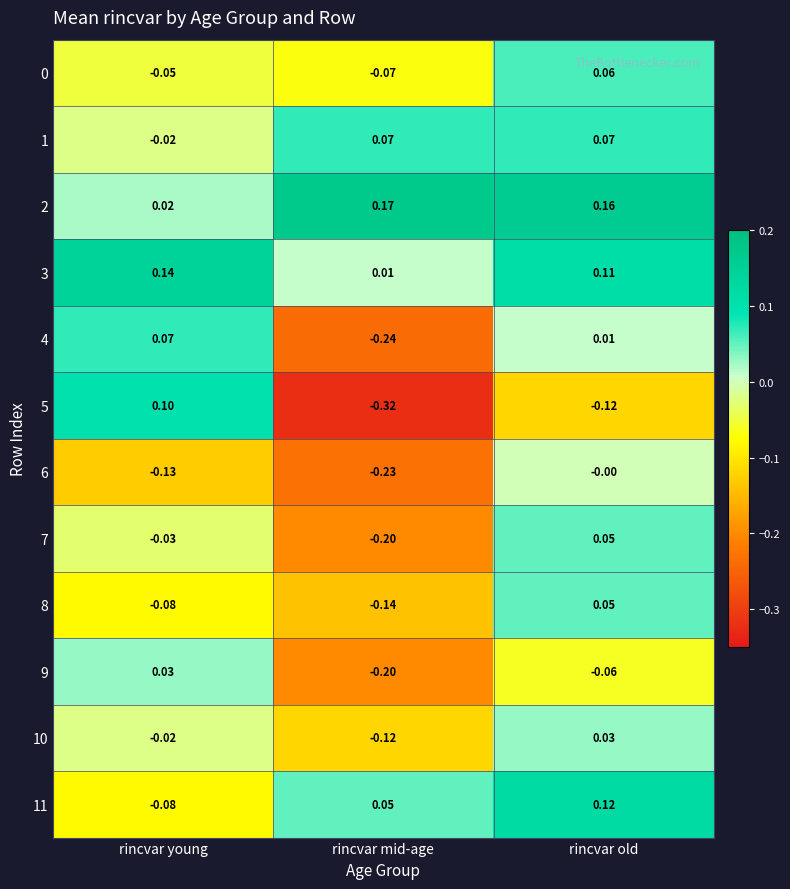

At which category is the sum across all series the highest?

rincvar old